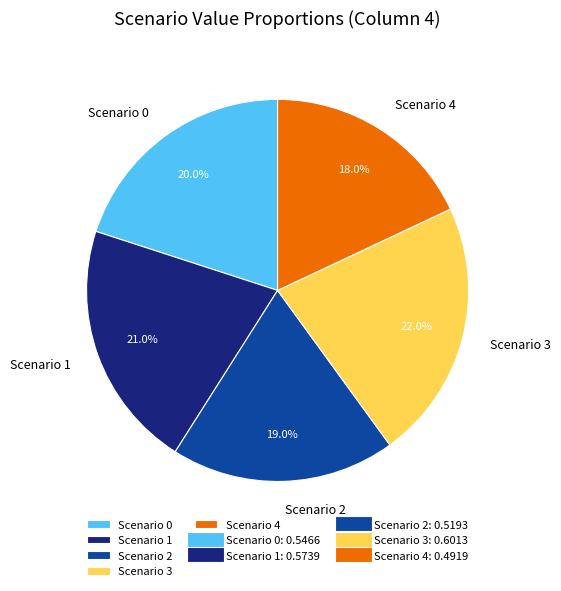

Is it true that Scenario 4 is 18% of the pie?

True